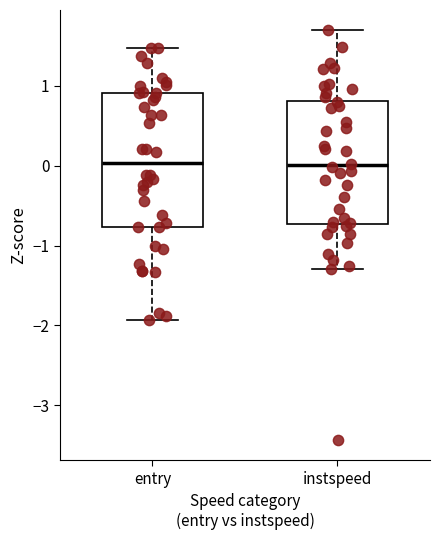

Where is the lower edge of the box for entry on the y-axis? The values are not printed on the chart, so give them approximately, as read against the axis.

-0.8